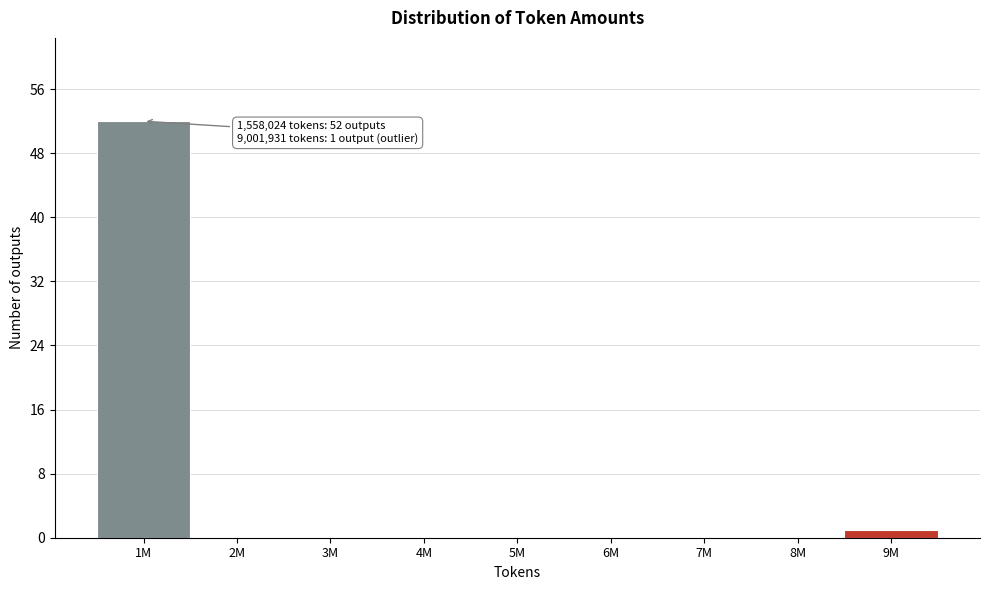

Reading right to left, transcribe all the data shown in this chart.

9M=1	8M=0	7M=0	6M=0	5M=0	4M=0	3M=0	2M=0	1M=52